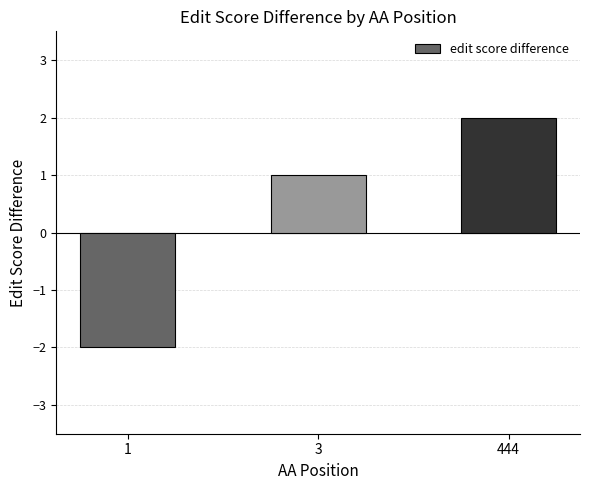

What is the sum of the values at 3 and 444?

3